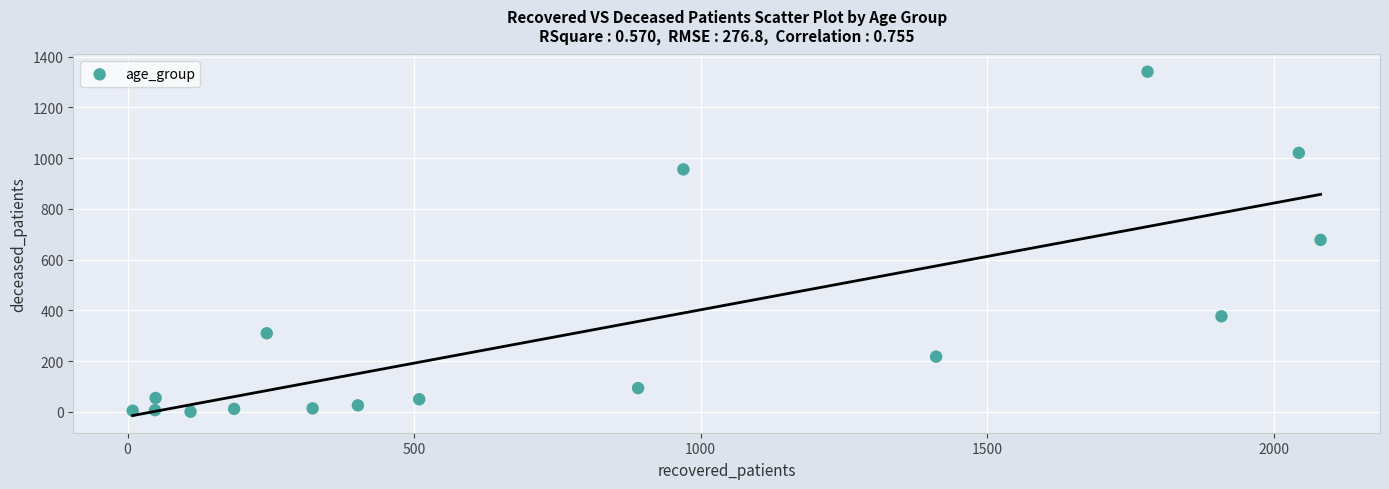

What is the range of Y values (max minus min)?

1340